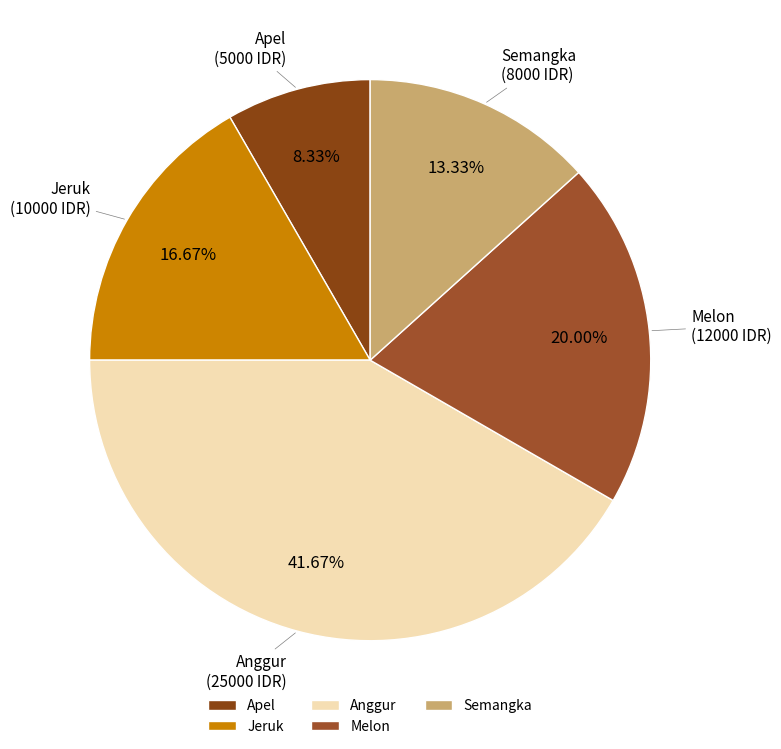

To the nearest percent, what is the combined percentage of Anggur and Jeruk?

58%